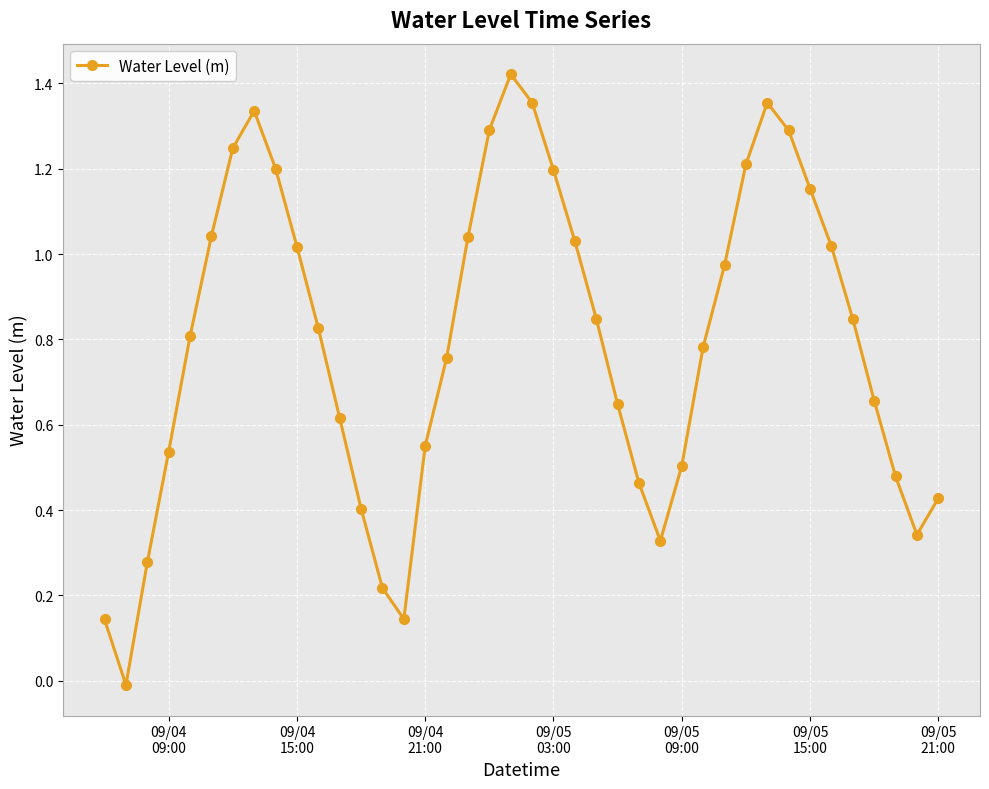

How many interior local valleys (lower than both neighbors) does the data have?

4